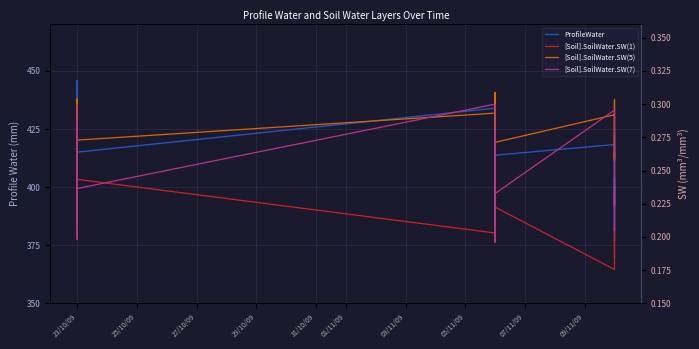

How many interior local valleys does the [Soil].SoilWater.SW(7) series have?

12